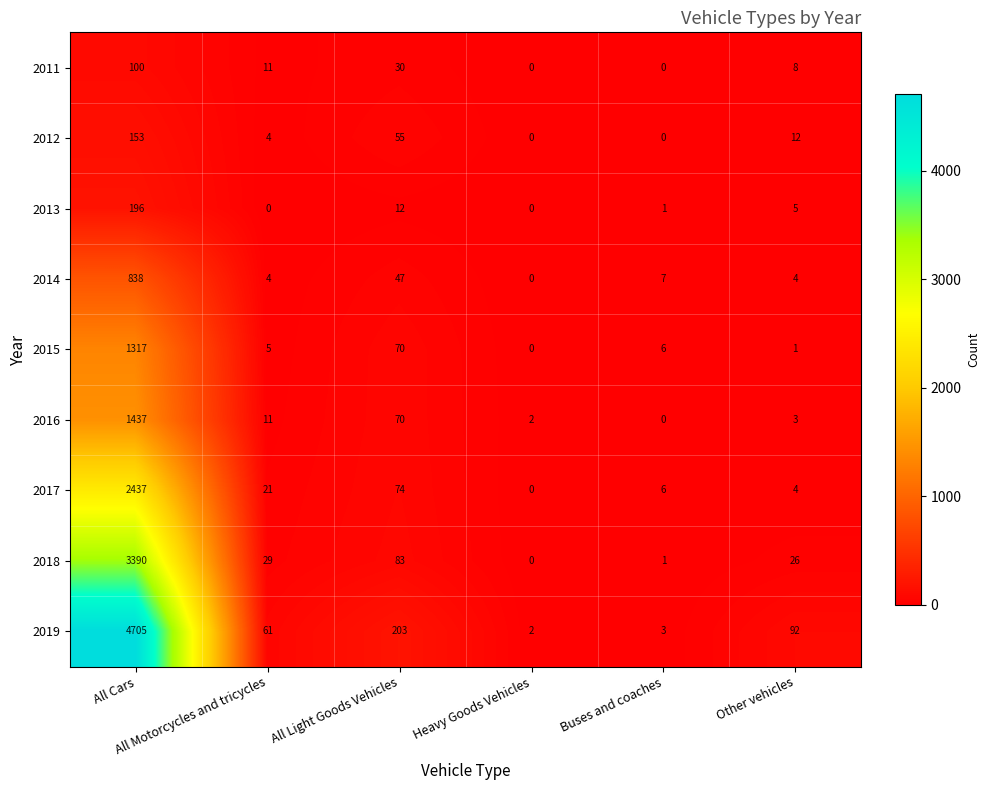

Which series changed the most between Buses and coaches and Other vehicles?

2019